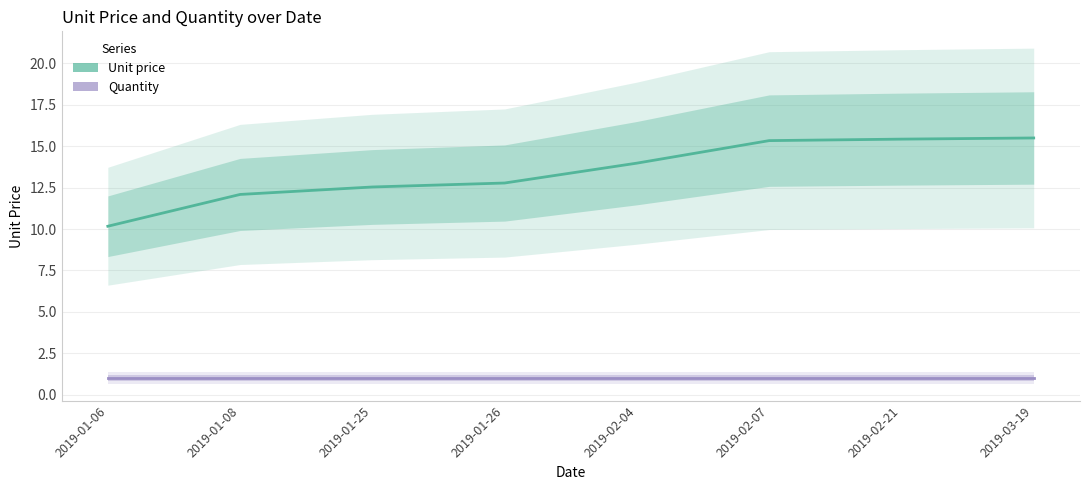

What value does the Quantity series have at 2019-01-26?

1.0